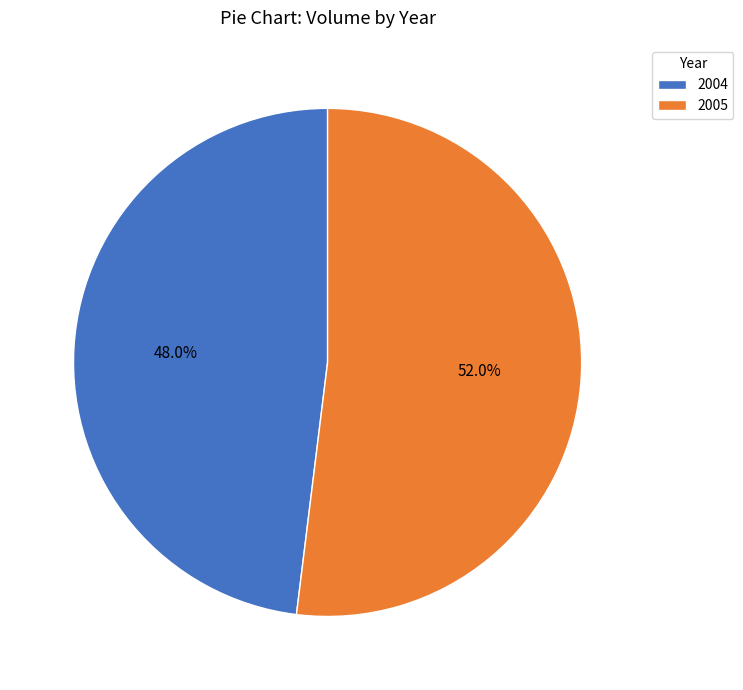

Does any single category account for the majority?

Yes